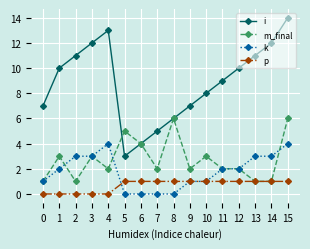

Reading left to right, list all the values displayed in this chart.

i: 7	10	11	12	13	3	4	5	6	7	8	9	10	11	12	14
m_final: 1	3	1	3	2	5	4	2	6	2	3	2	2	1	1	6
k: 1	2	3	3	4	0	0	0	0	1	1	2	2	3	3	4
p: 0	0	0	0	0	1	1	1	1	1	1	1	1	1	1	1